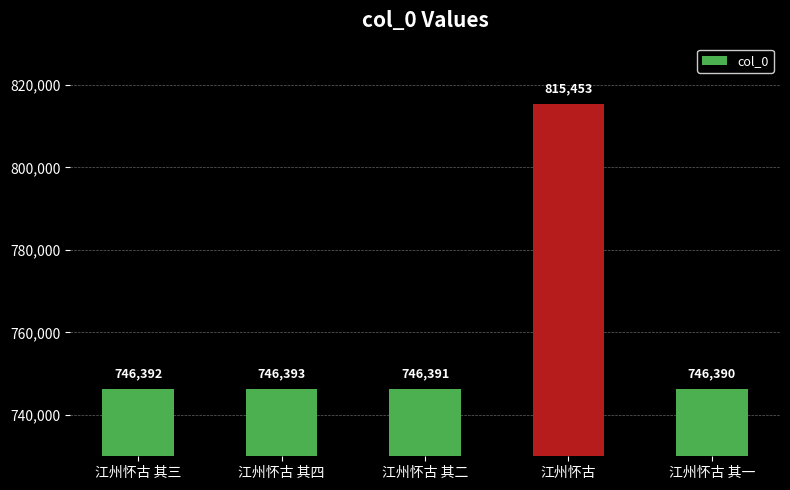

List the labels in order of value, smallest first.

江州怀古 其一, 江州怀古 其二, 江州怀古 其三, 江州怀古 其四, 江州怀古